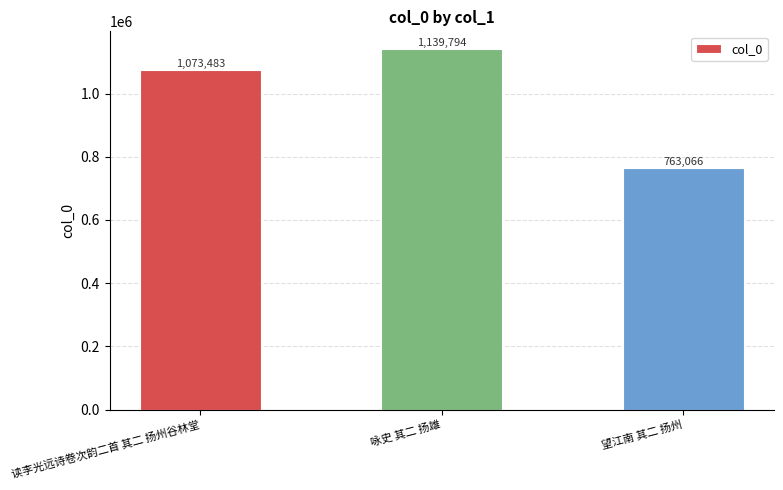

What is the value of the 2nd bar from the left?

1139794